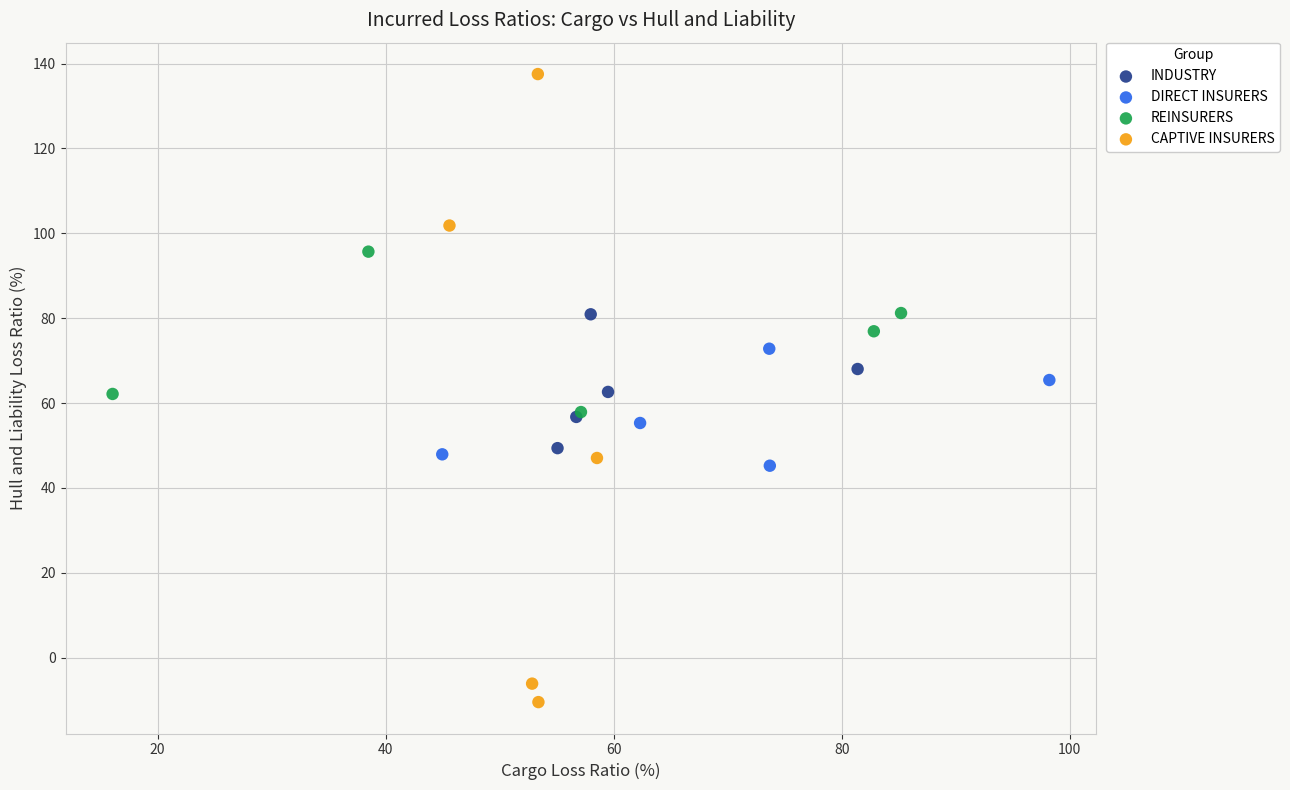

Which series contains the lowest Y value?

CAPTIVE INSURERS